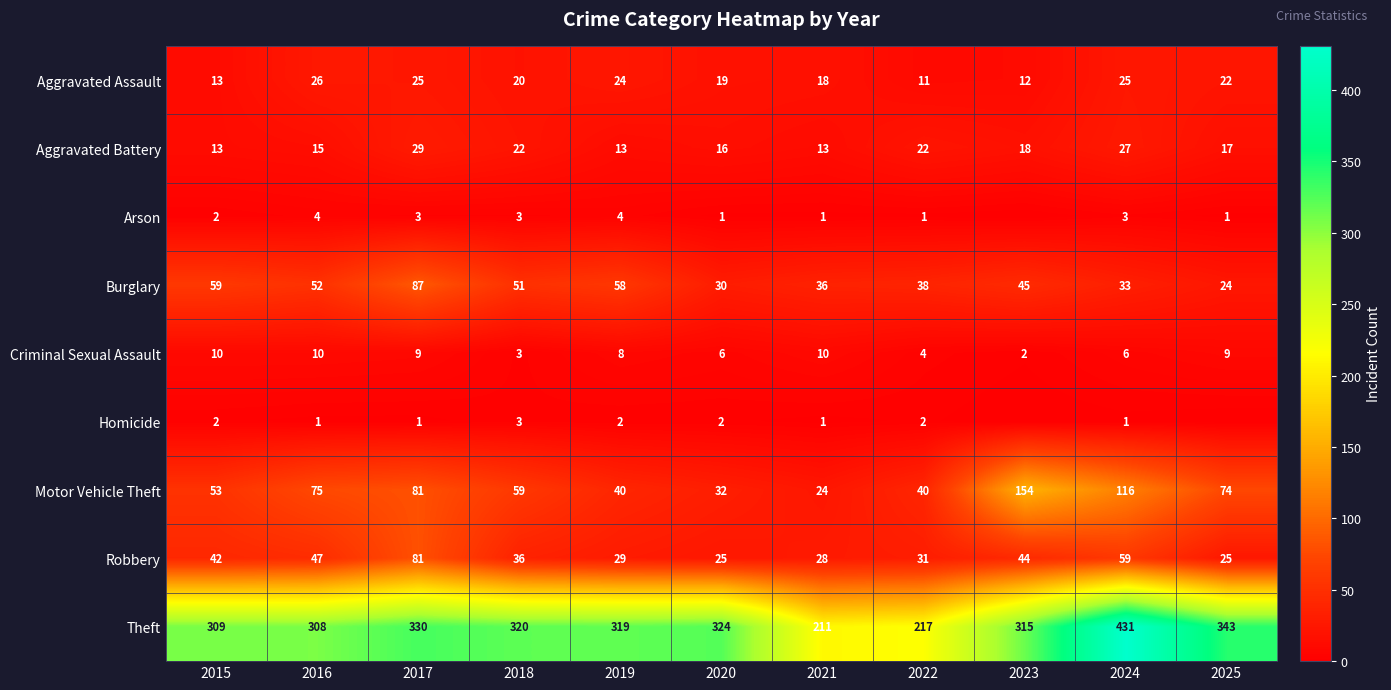

List the labels in order of Burglary value, smallest first.

2025, 2020, 2024, 2021, 2022, 2023, 2018, 2016, 2019, 2015, 2017